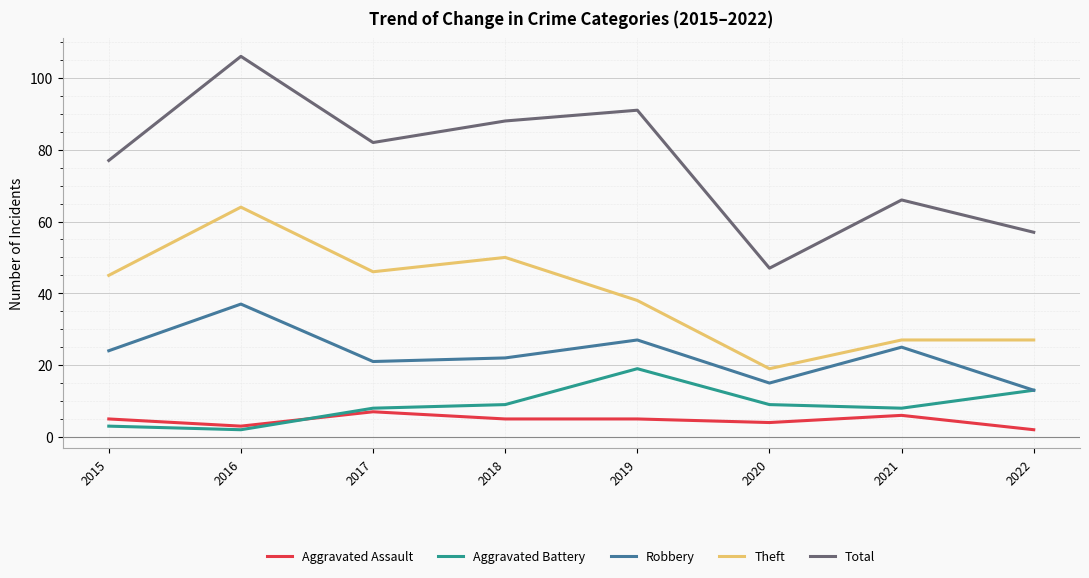

Does the chart have visible grid lines?

Yes